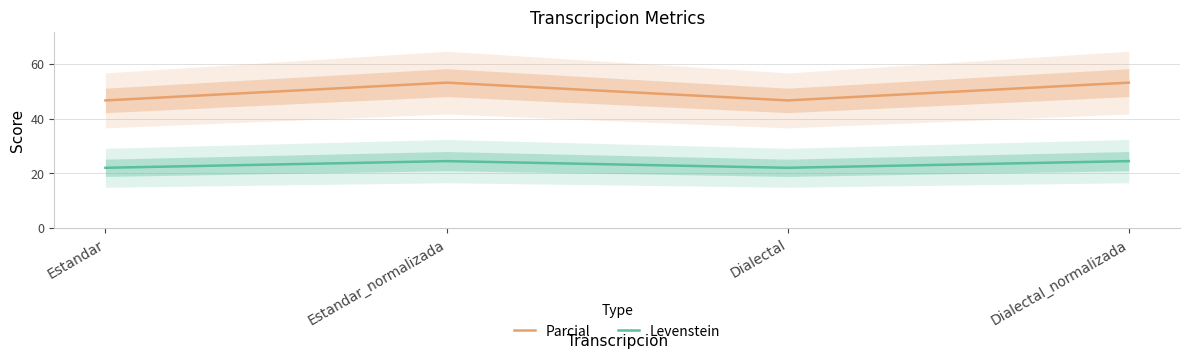

What position from the left is Dialectal_normalizada?

4